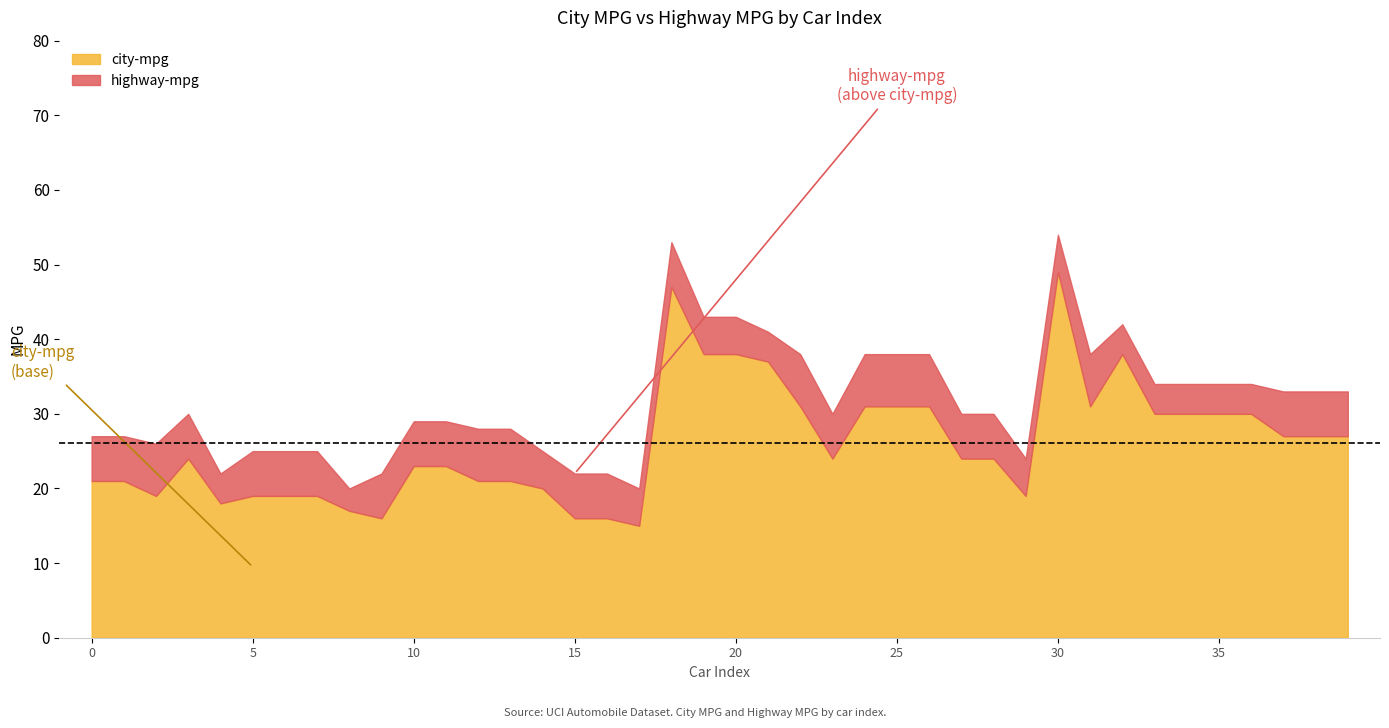

True or false: city-mpg and highway-mpg cross at least once.

False